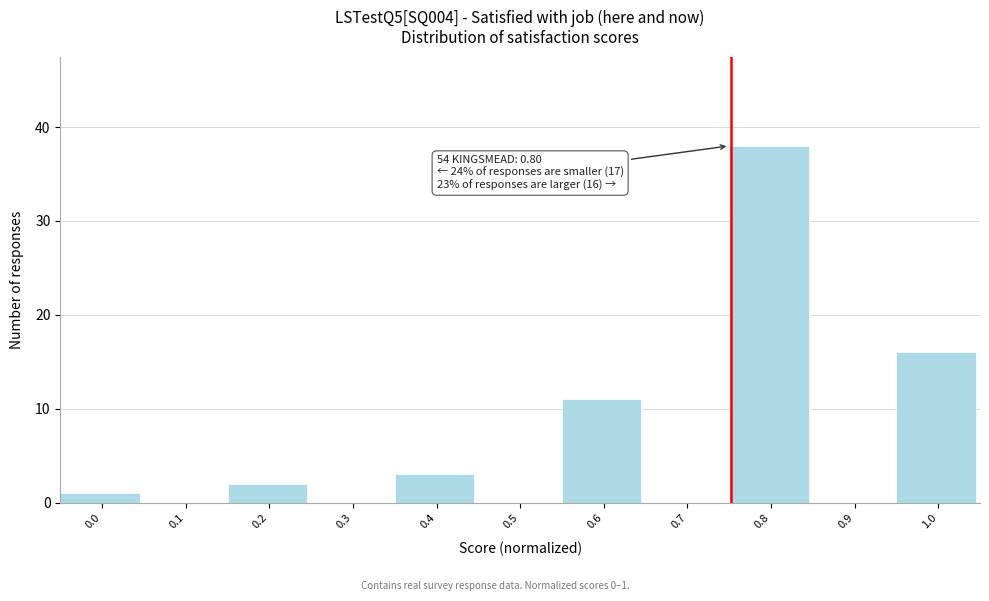

Reading left to right, what are all the values shown in this chart?

0.0=1	0.1=0	0.2=2	0.3=0	0.4=3	0.5=0	0.6=11	0.7=0	0.8=38	0.9=0	1.0=16